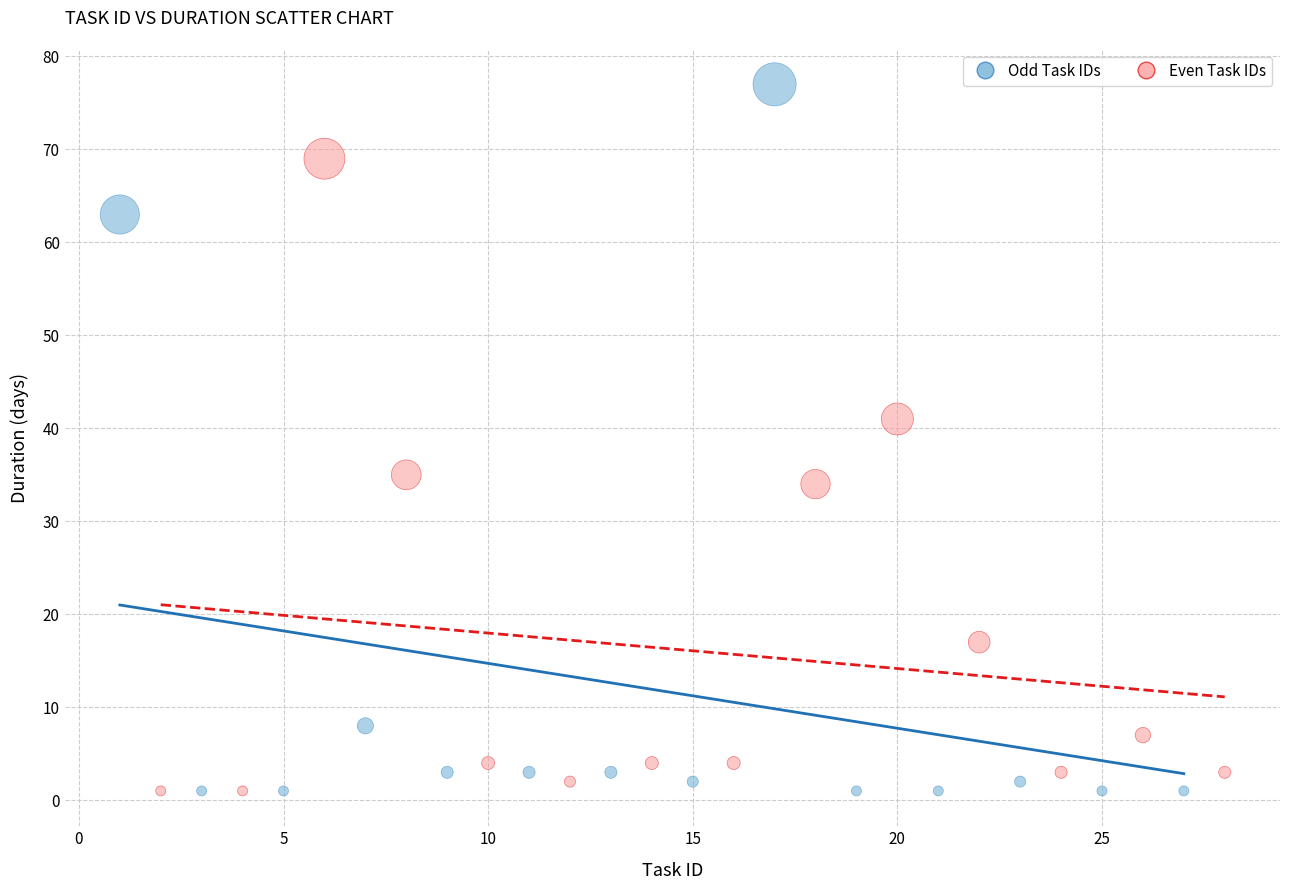

Which series contains the highest Y value?

Odd Task IDs